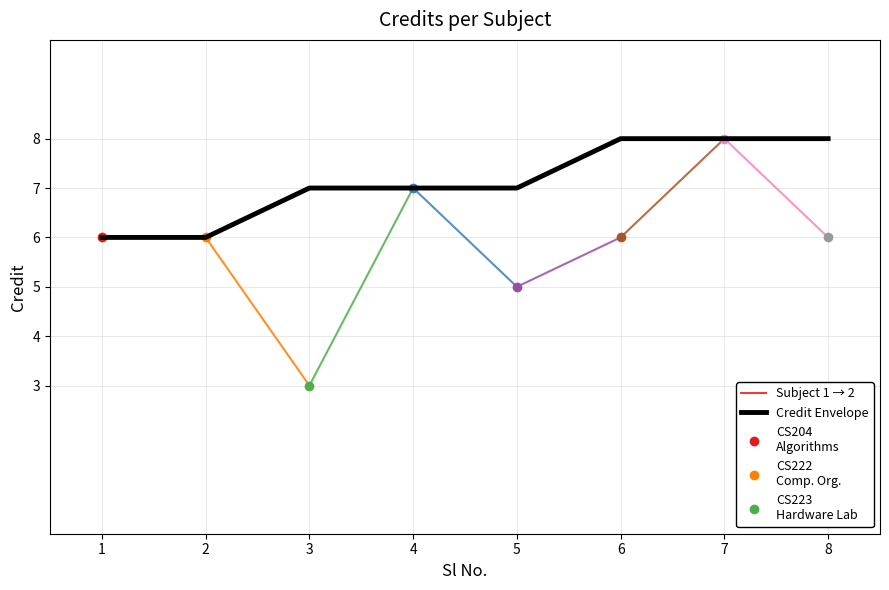

True or false: Credit Envelope has a value of 5 at 6.

False